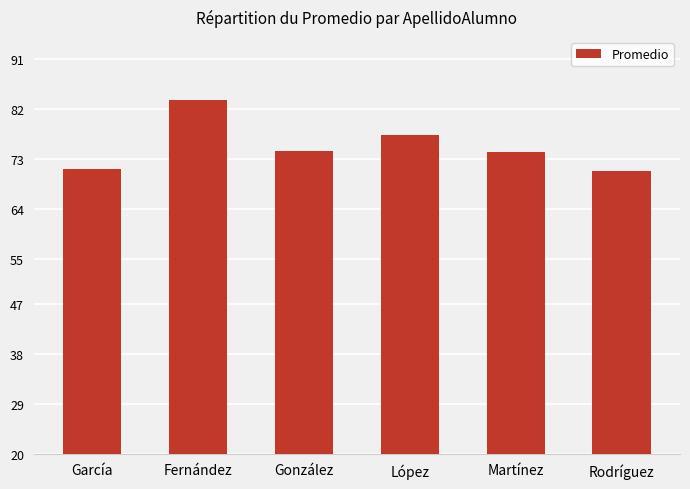

At which label is the value closest to 77?

López